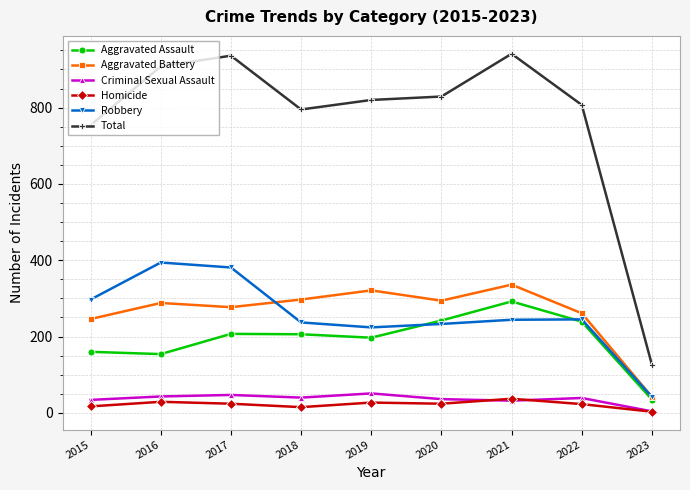

What is the minimum value for Total?

126